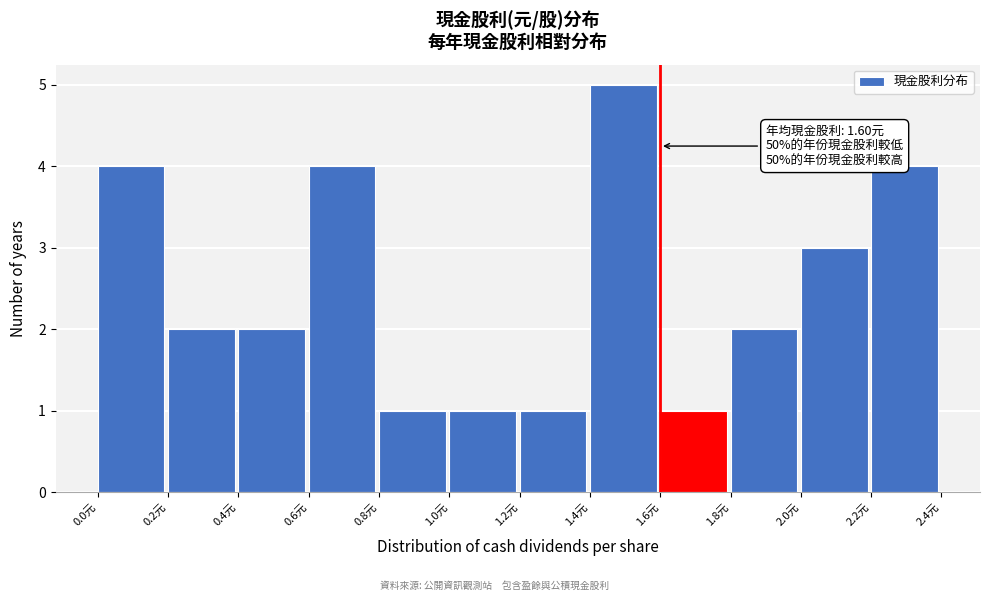

Over which range of the x-axis is the bar tallest?

1.4 to 1.6